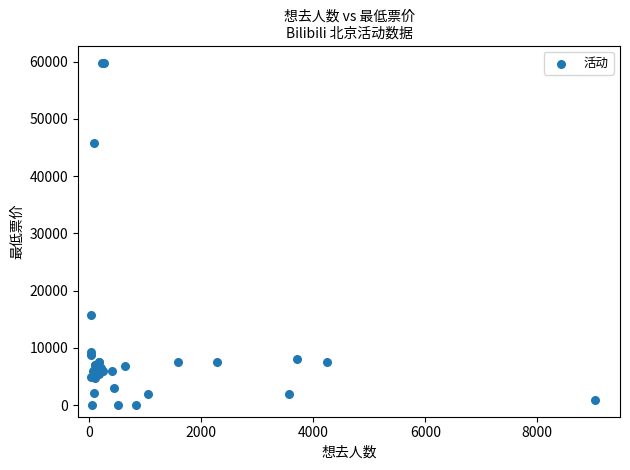

What Y value in the scatter plot is closest to 29900?

15800